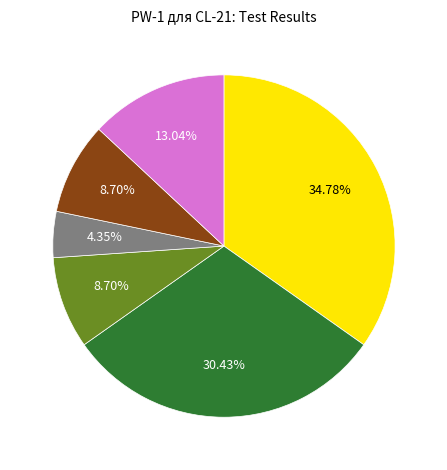

Does any single category account for the majority?

No